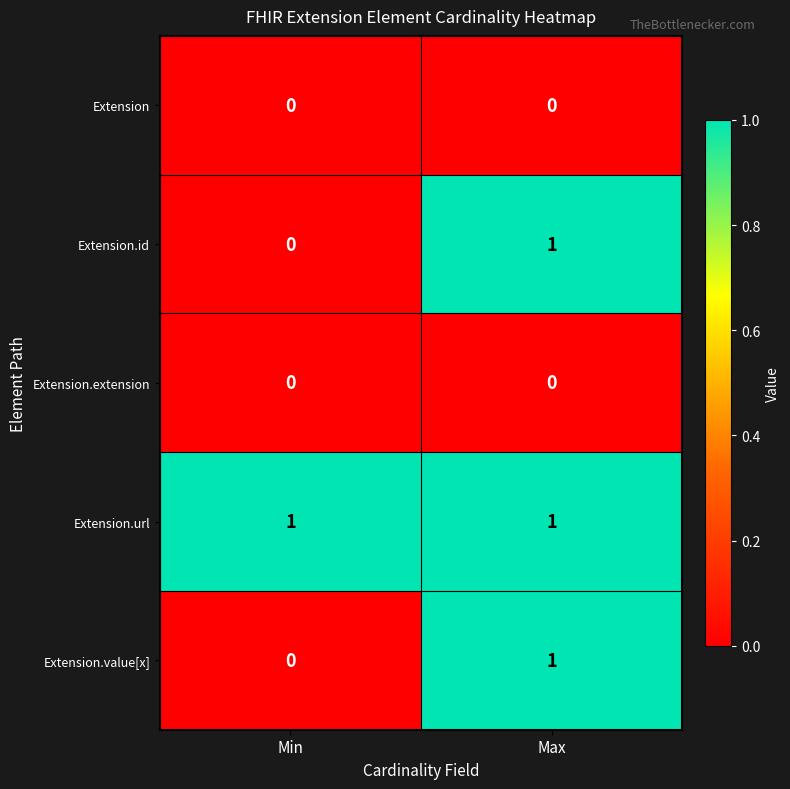

Rank the categories by Extension.id value from highest to lowest.

Max, Min